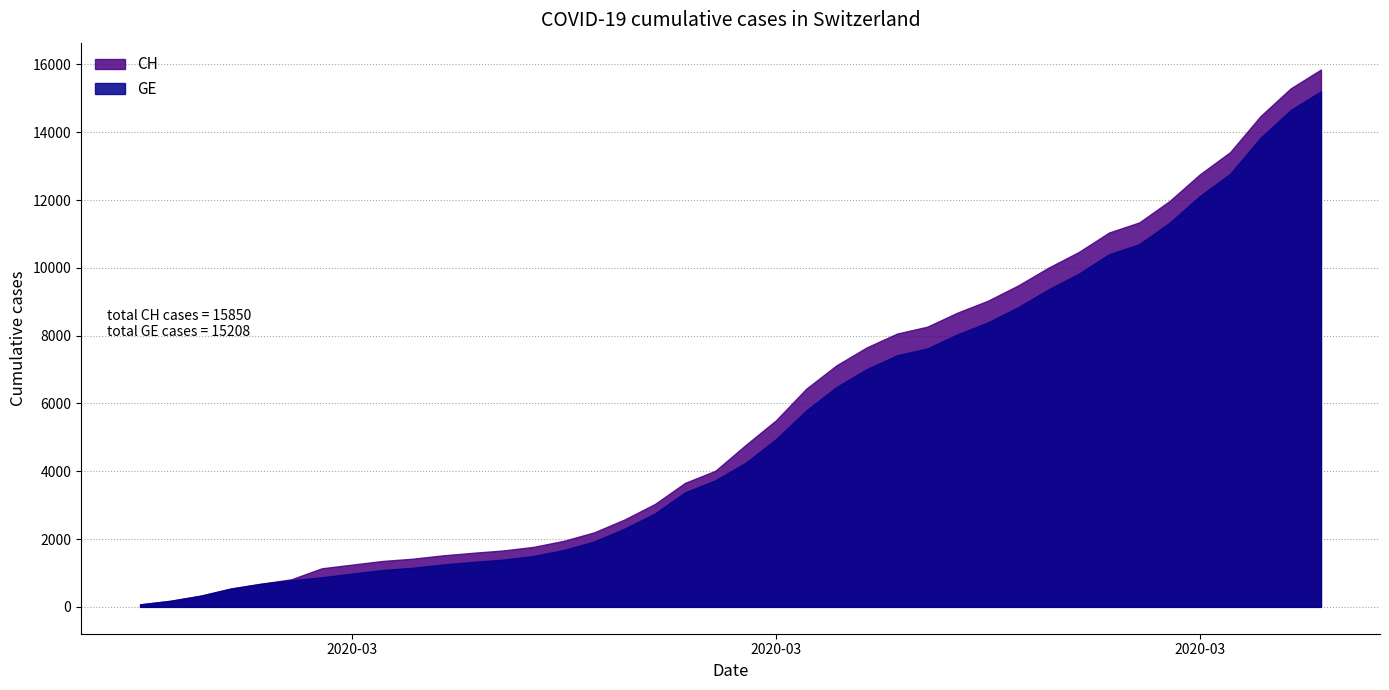

What is the difference between the GE values at 2020-03-12 and 2020-03-02?

1434